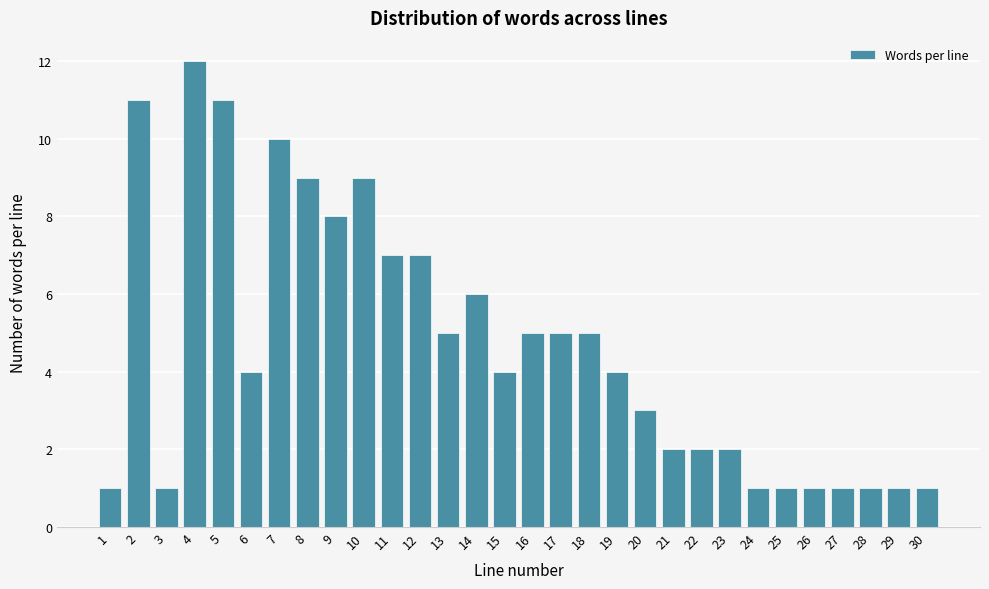

Reading right to left, what are all the values shown in this chart?

30=1	29=1	28=1	27=1	26=1	25=1	24=1	23=2	22=2	21=2	20=3	19=4	18=5	17=5	16=5	15=4	14=6	13=5	12=7	11=7	10=9	9=8	8=9	7=10	6=4	5=11	4=12	3=1	2=11	1=1